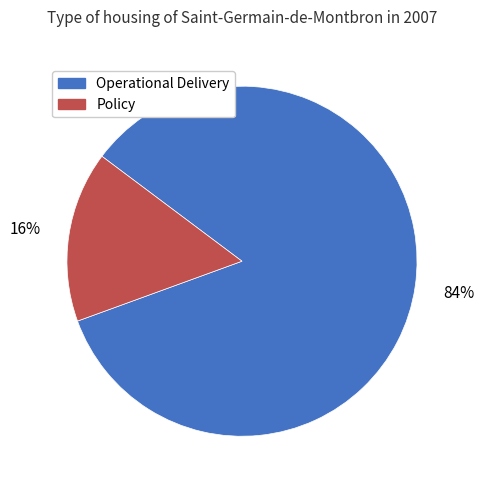

Does any single category account for the majority?

Yes